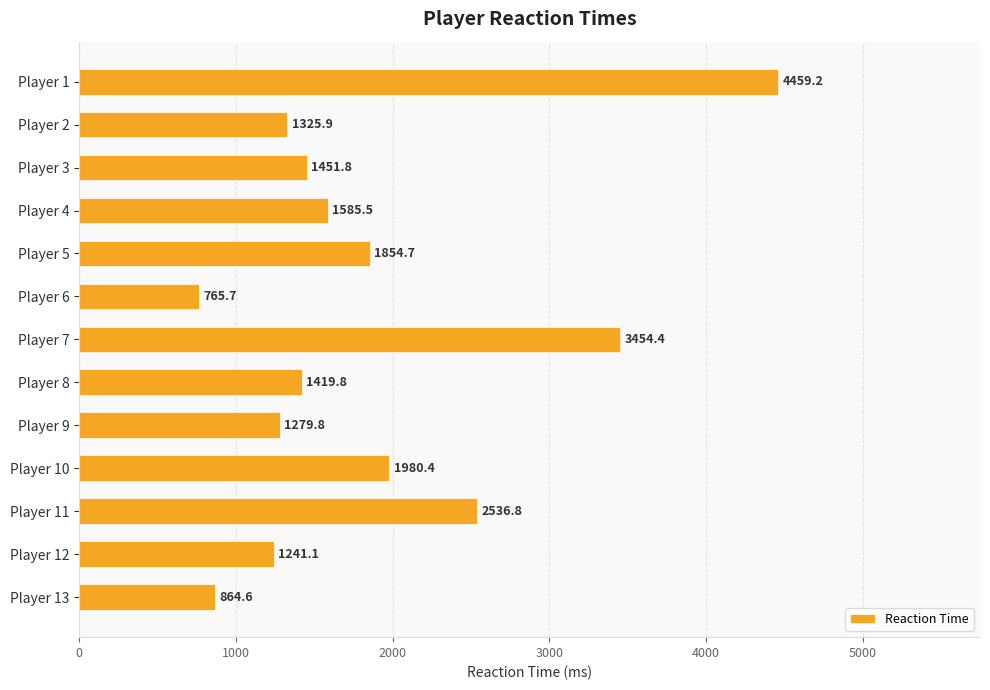

Rank the categories by value from lowest to highest.

Player 6, Player 13, Player 12, Player 9, Player 2, Player 8, Player 3, Player 4, Player 5, Player 10, Player 11, Player 7, Player 1